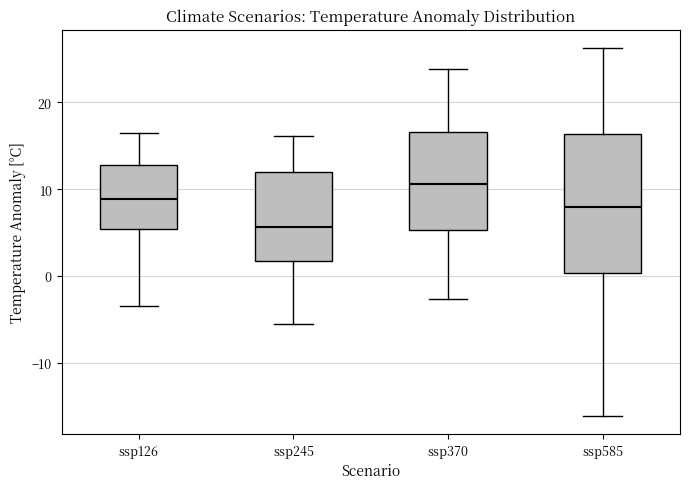

Comparing the boxes themselves (not the whiskers), which one is the tallest?

ssp585